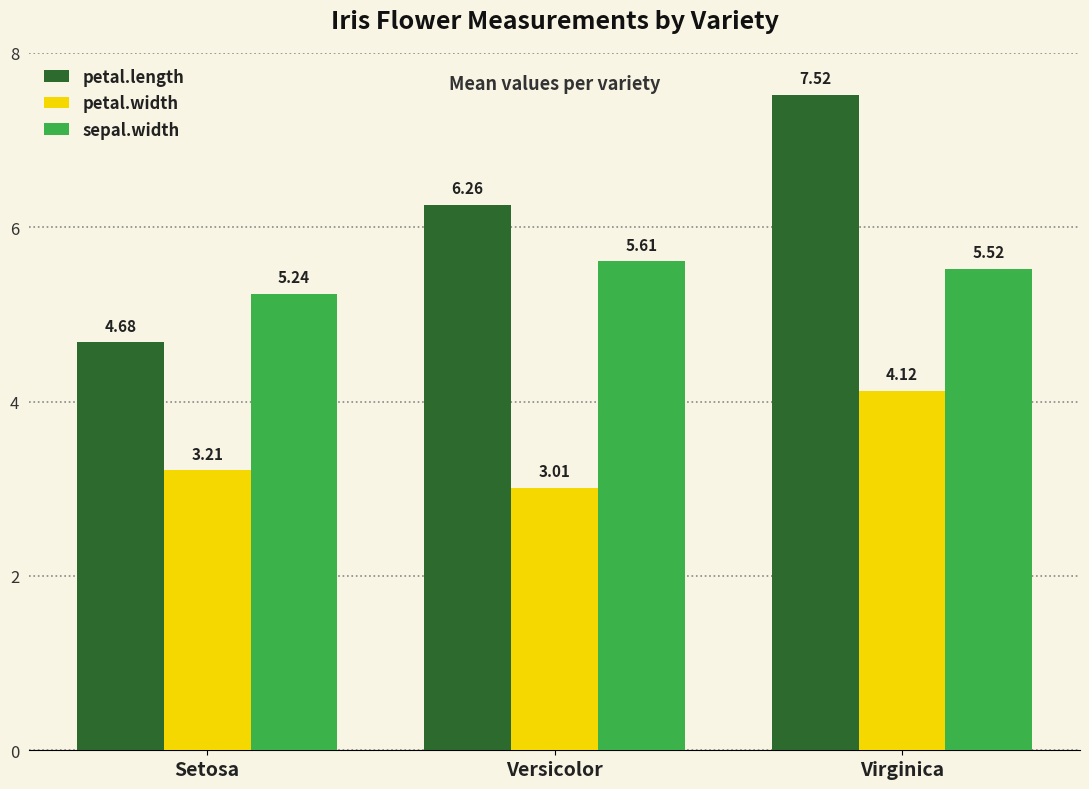

What is the total value across all series at Versicolor?

14.9